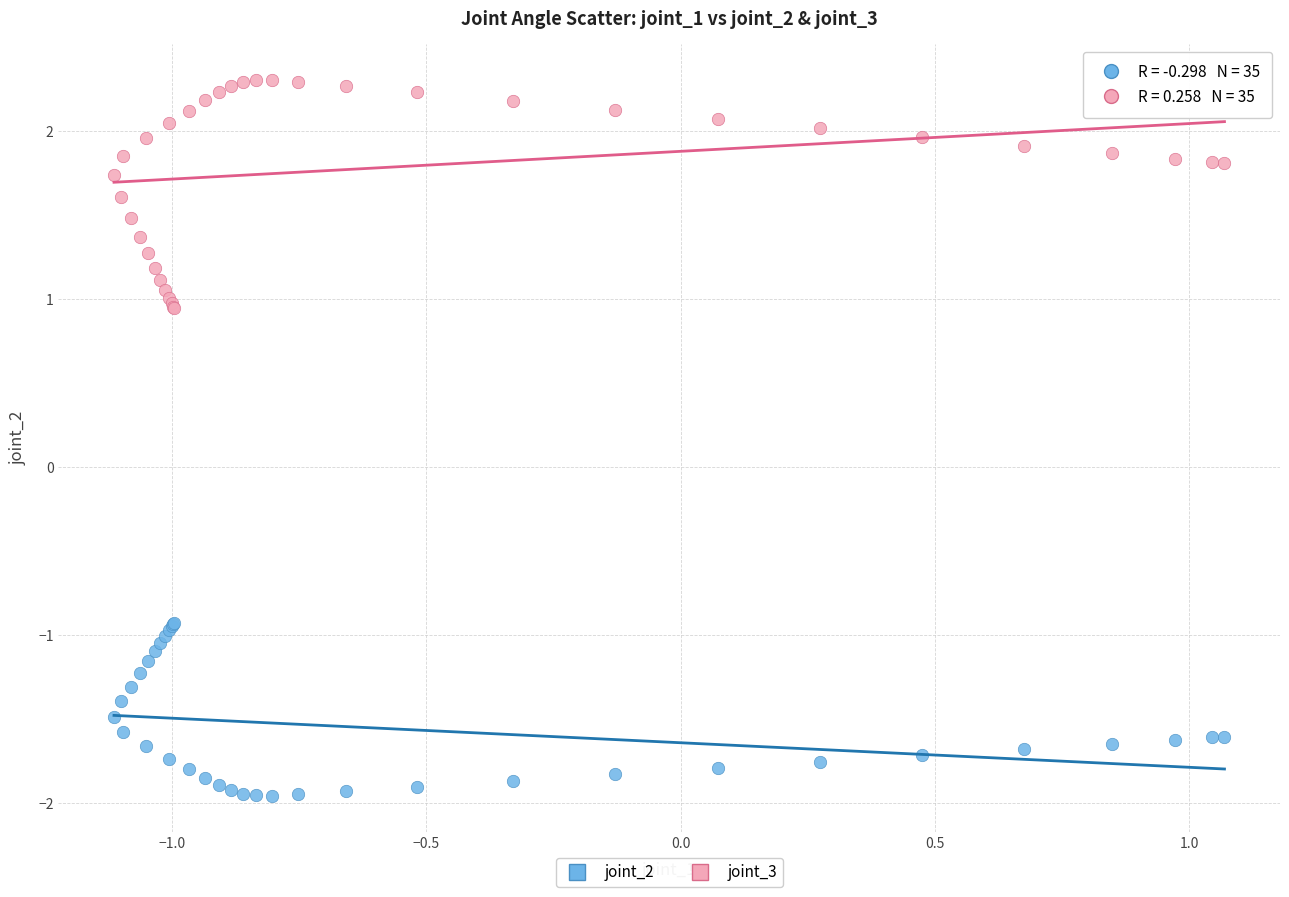

What is the X range (max minus min) for the scatter plot?

2.2